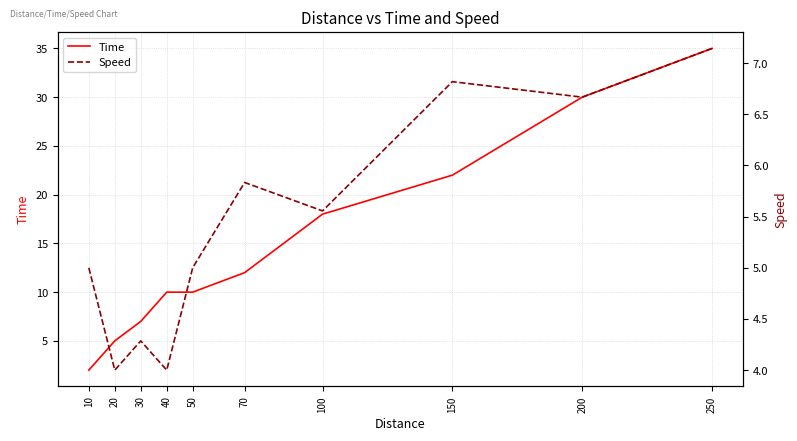

What is the sum of all Speed values?

54.3